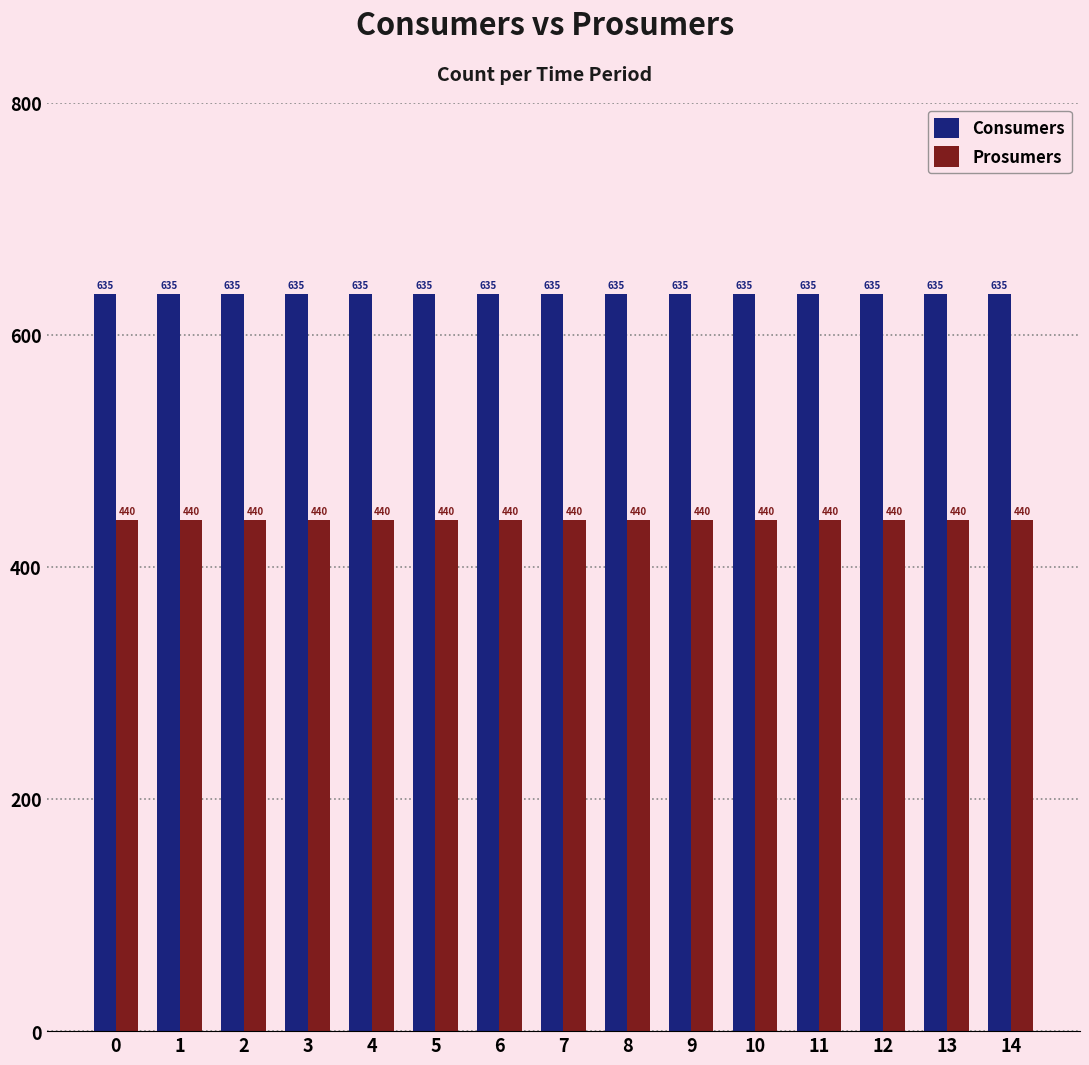

List the series in order of their overall mean, highest first.

Consumers, Prosumers